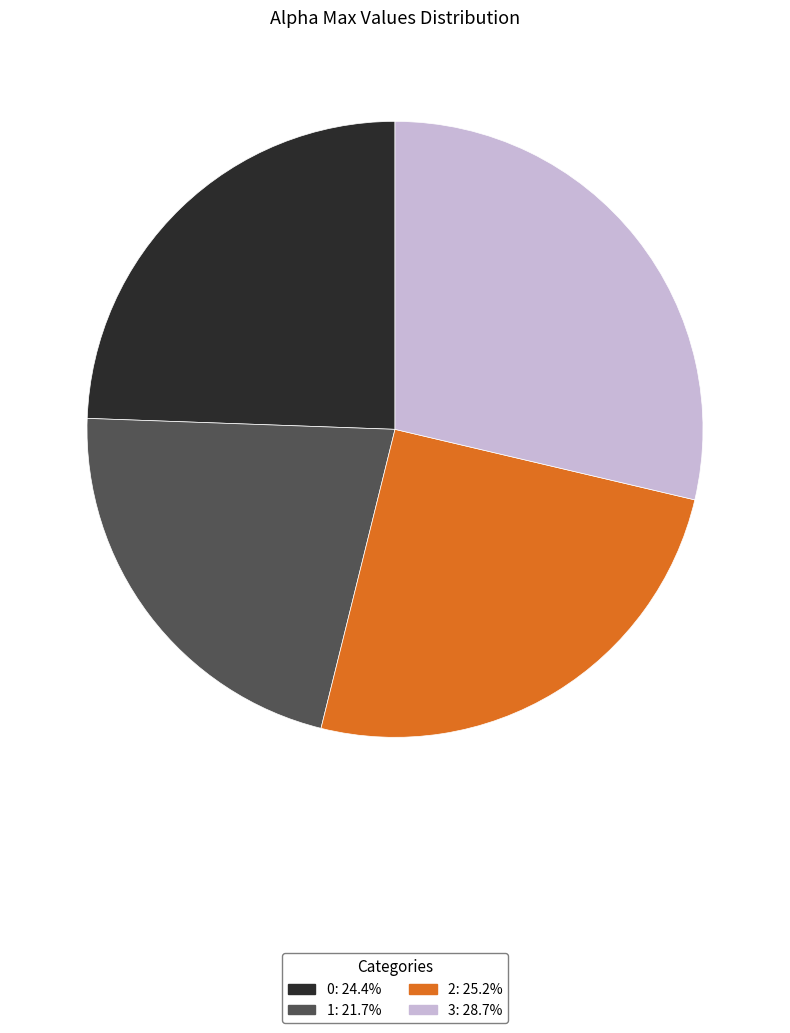

Approximately how many times larger is the value at 3 compared to 2?

1.1